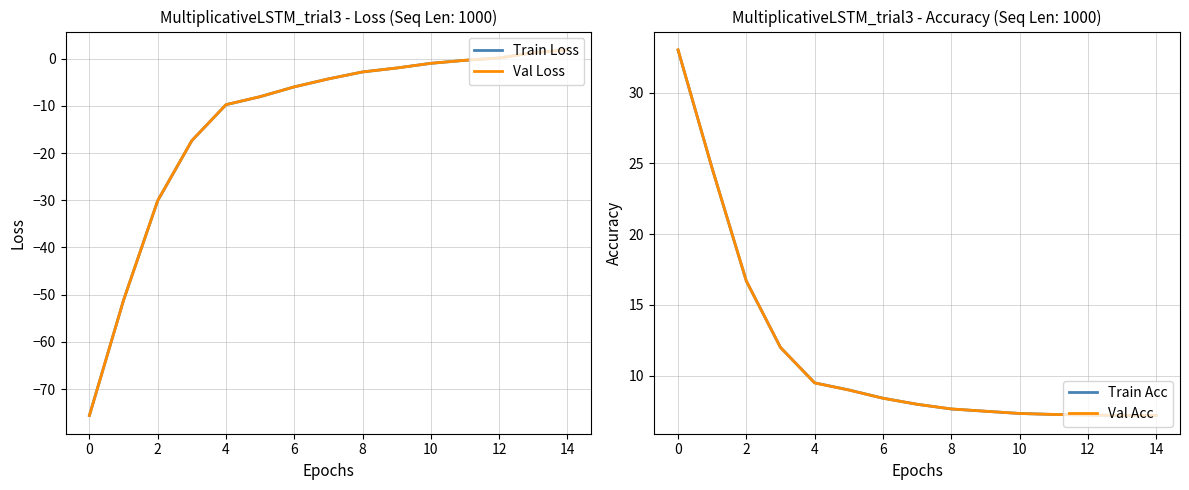

How many positive values does the Train Loss series have?

3